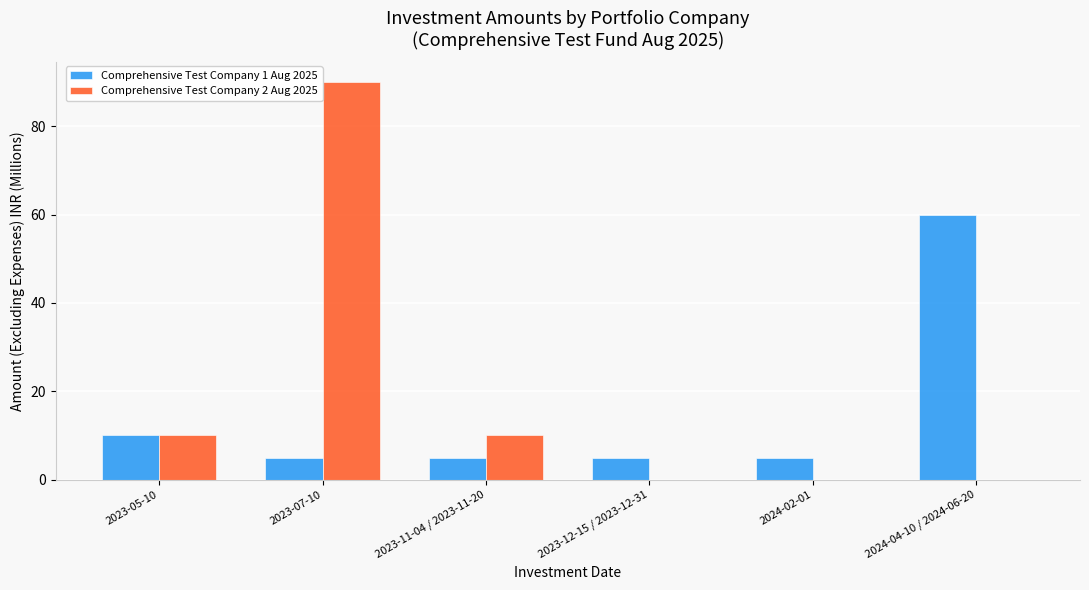

The Comprehensive Test Company 1 Aug 2025 series shows 60.0 at 2024-04-10 / 2024-06-20. True or false?

True